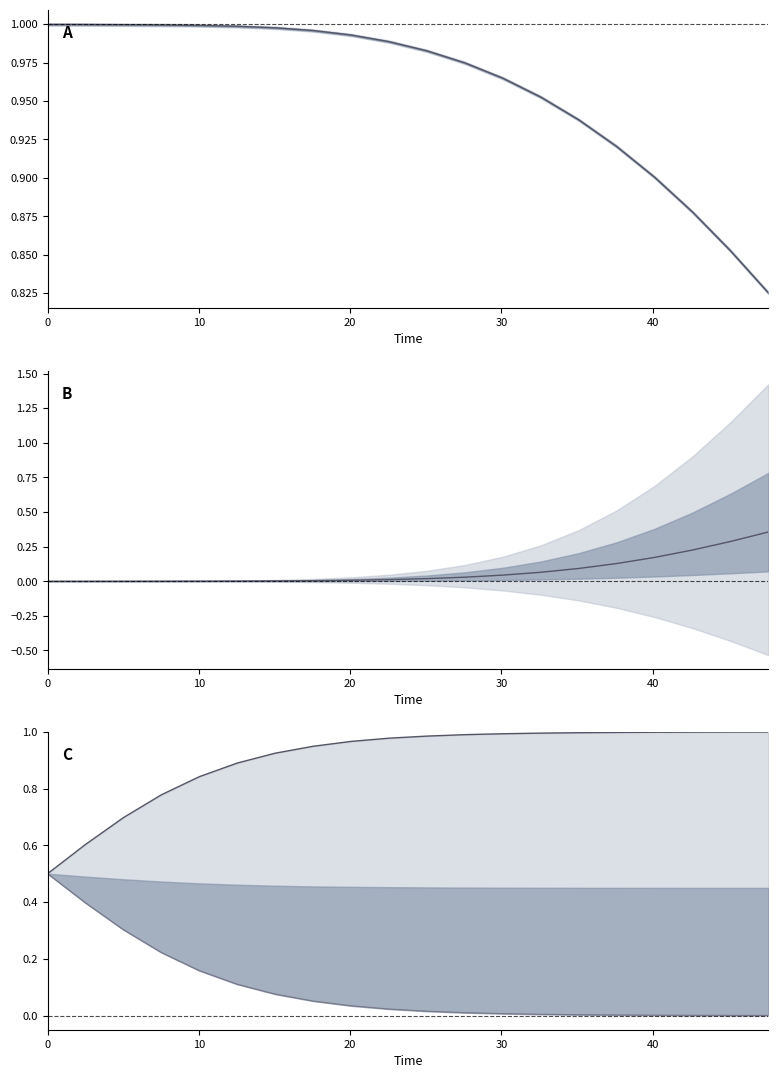

Does the chart display data point markers on the line(s)?

No